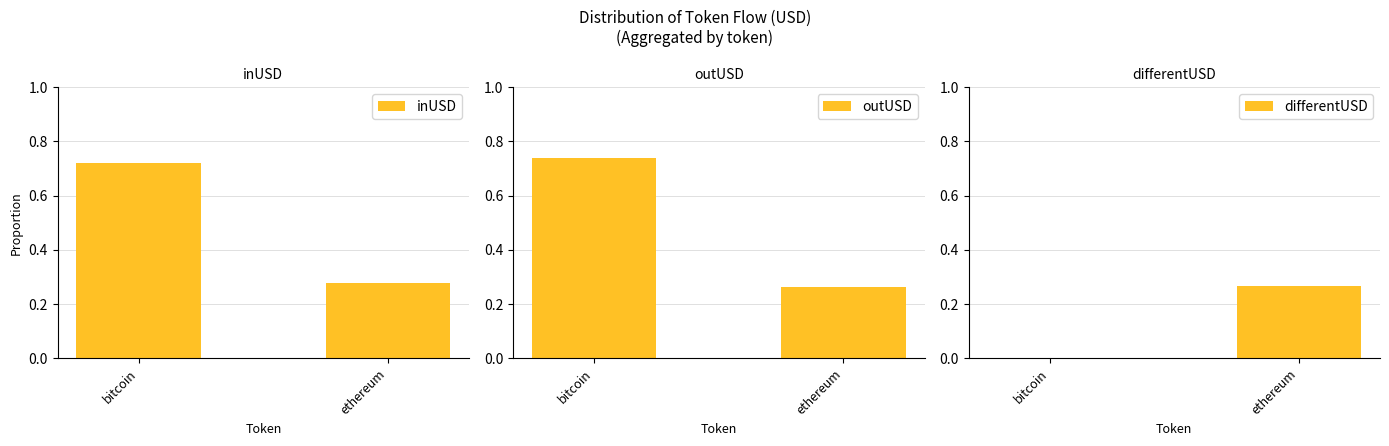

What is the difference between the inUSD values at ethereum and bitcoin?

0.4